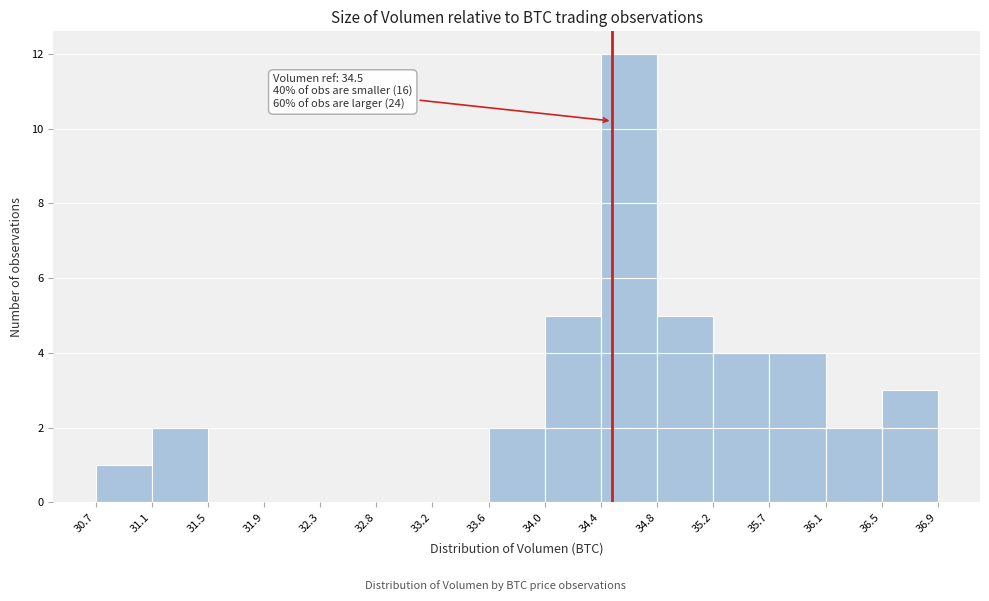

Which range on the x-axis has the tallest bar?

34.4 to 34.8